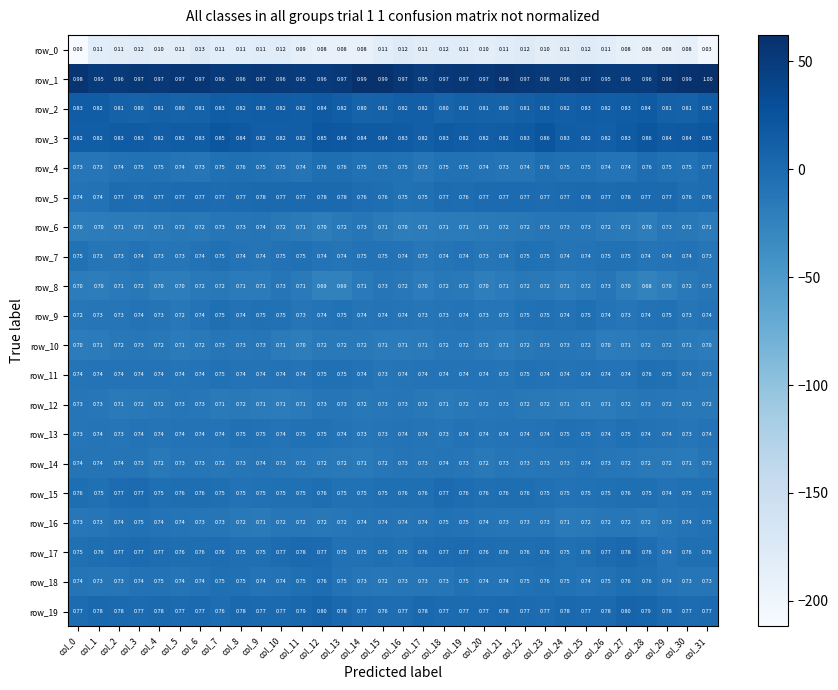

Is the value of row_1 at col_8 greater than the value of row_14 at col_10?

Yes